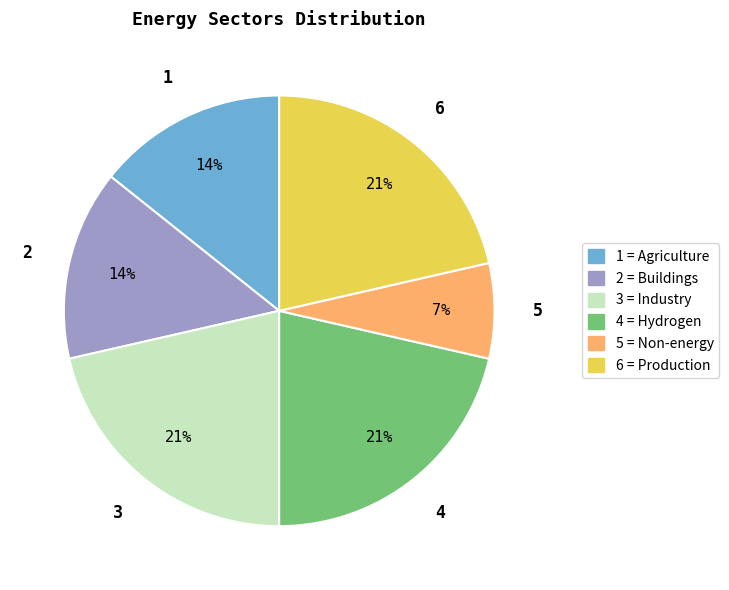

What percentage is the 6 = Production slice, to the nearest percent?

21%